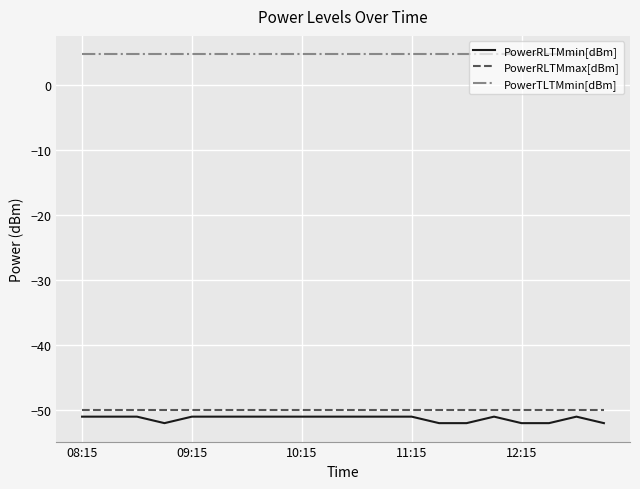

True or false: PowerRLTMmax[dBm] and PowerTLTMmin[dBm] intersect in this chart.

False